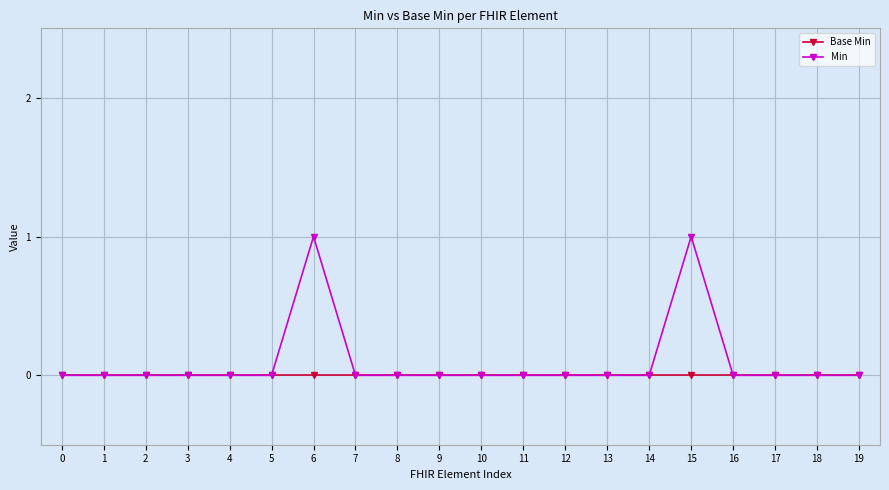

Is this an area chart (filled region under the line)?

No